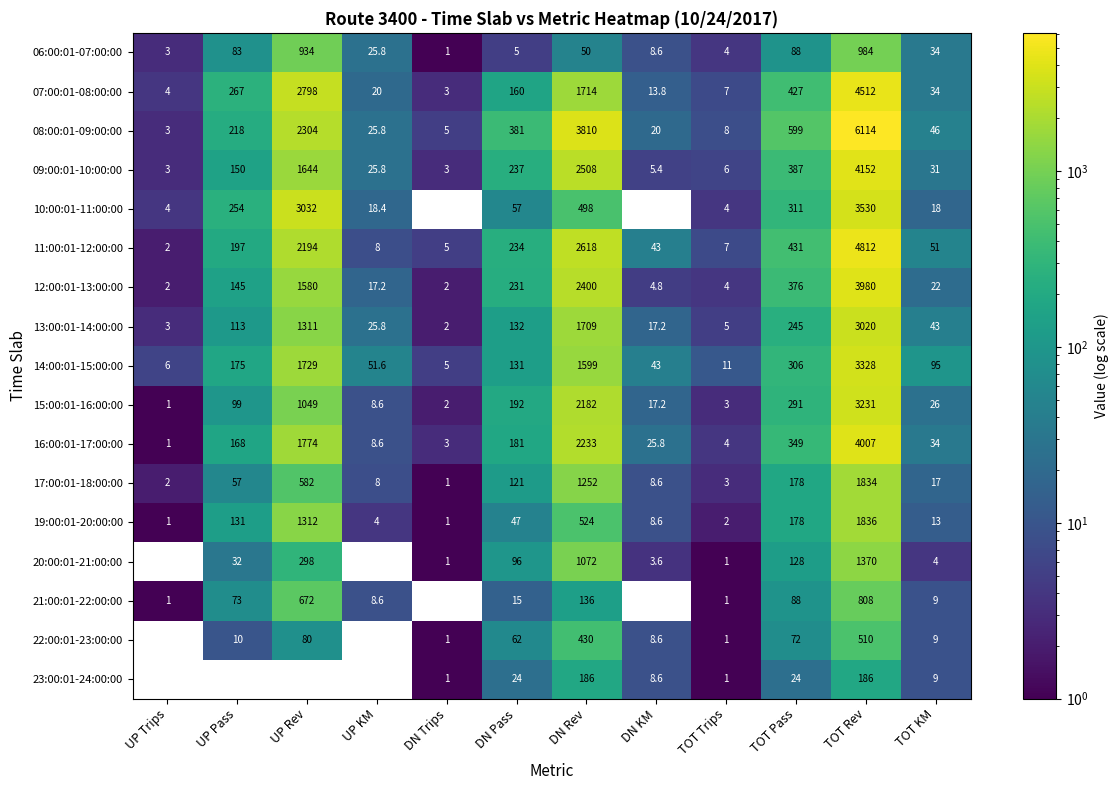

Rank the series at TOT Rev from lowest to highest value.

23:00:01-24:00:00, 22:00:01-23:00:00, 21:00:01-22:00:00, 06:00:01-07:00:00, 20:00:01-21:00:00, 17:00:01-18:00:00, 19:00:01-20:00:00, 13:00:01-14:00:00, 15:00:01-16:00:00, 14:00:01-15:00:00, 10:00:01-11:00:00, 12:00:01-13:00:00, 16:00:01-17:00:00, 09:00:01-10:00:00, 07:00:01-08:00:00, 11:00:01-12:00:00, 08:00:01-09:00:00